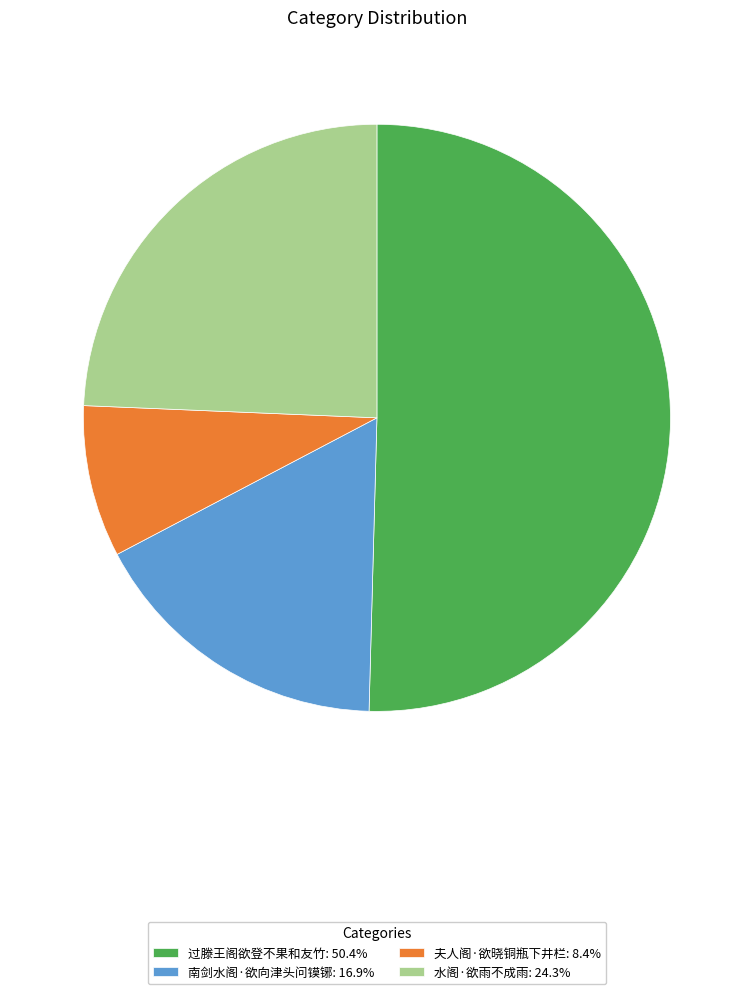

Approximately how many times larger is the value at 水阁·欲雨不成雨: 24.3% compared to 过滕王阁欲登不果和友竹: 50.4%?

0.5